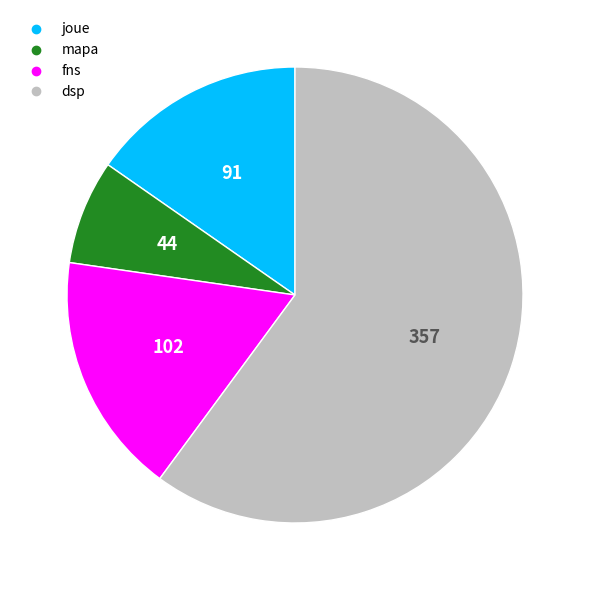

Rank the categories by value from highest to lowest.

dsp, fns, joue, mapa